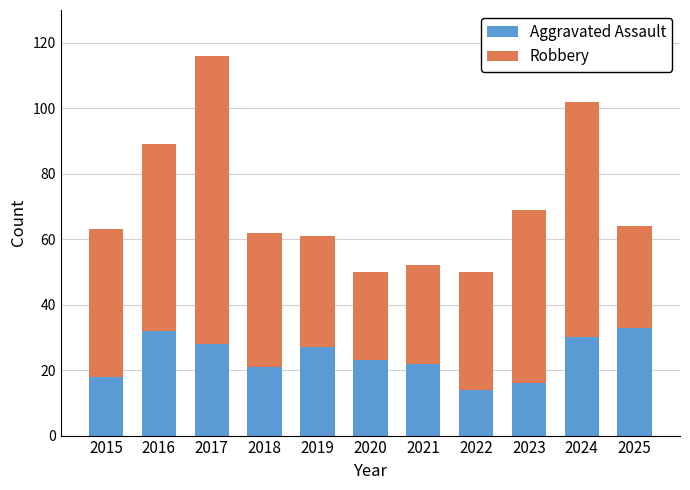

How many series are shown in this chart?

2